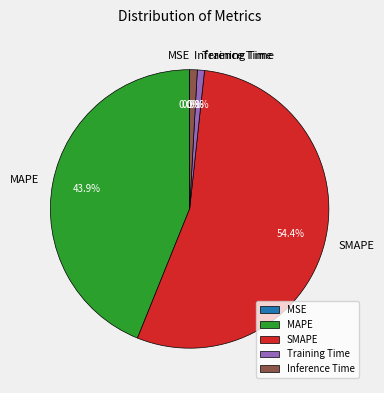

Combined, what portion of the pie is Inference Time and MAPE?

44.8%